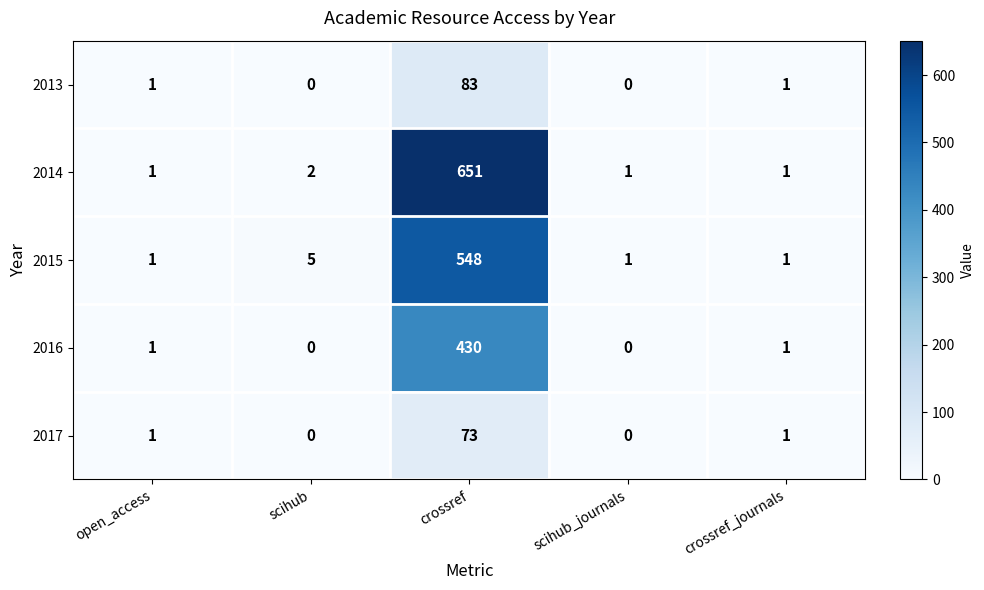

Which series has the widest spread of values?

2014